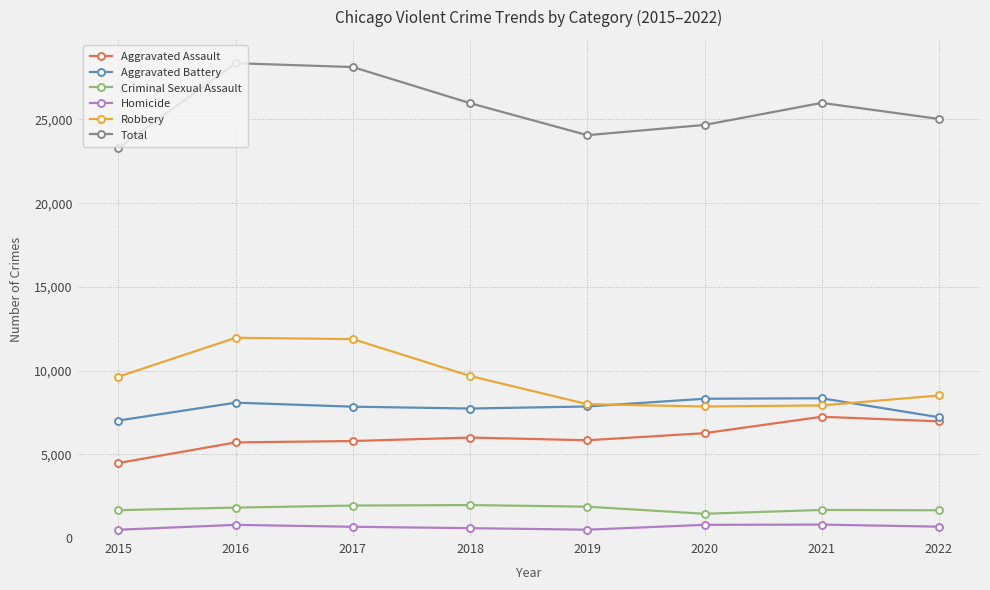

Is this an area chart (filled region under the line)?

No